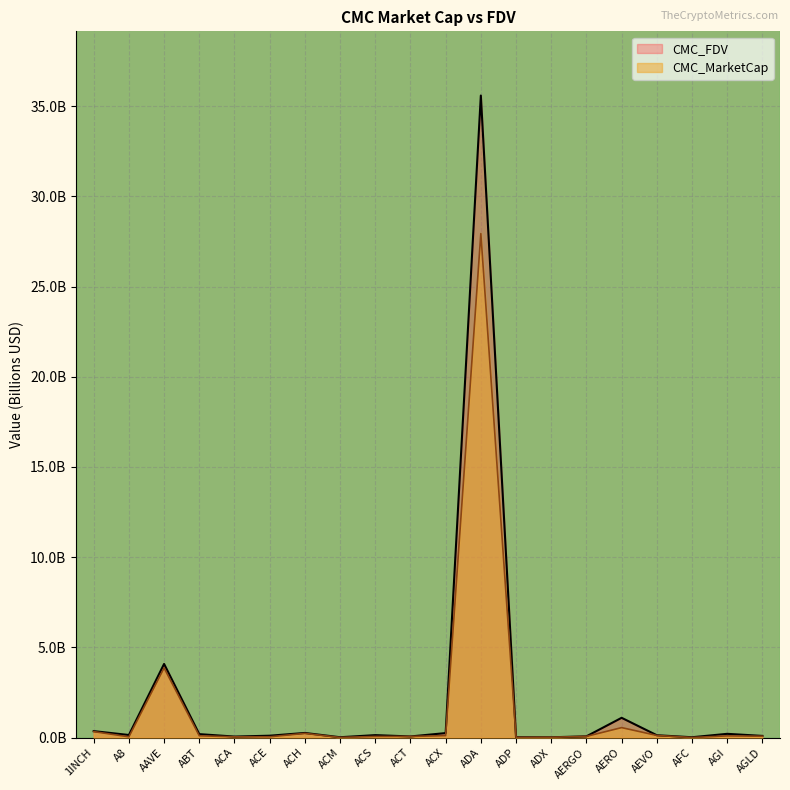

True or false: CMC_MarketCap has a value of 0.2 at AEVO.

False